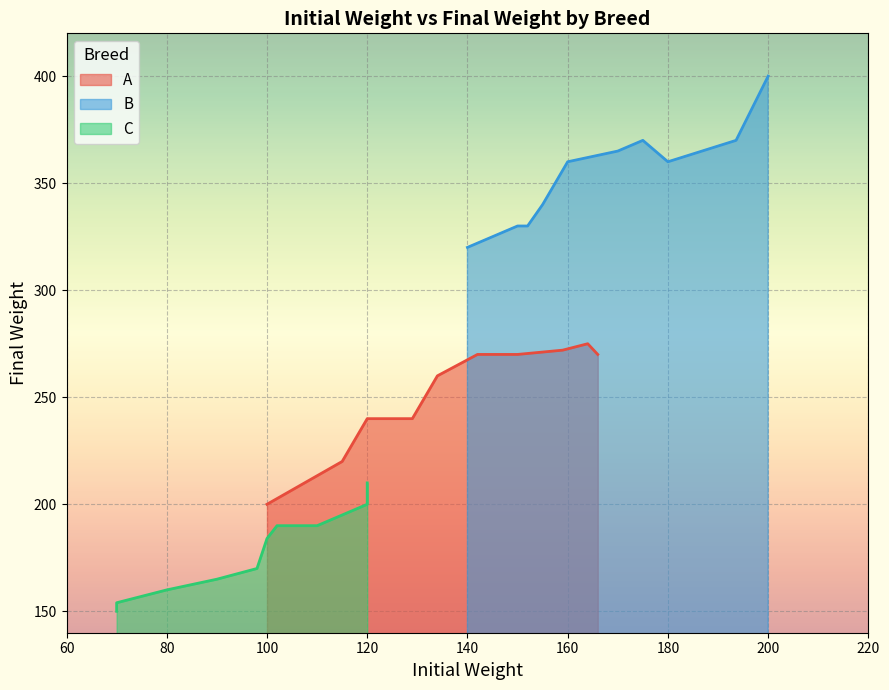

The value of A at 100 is 200. True or false?

True